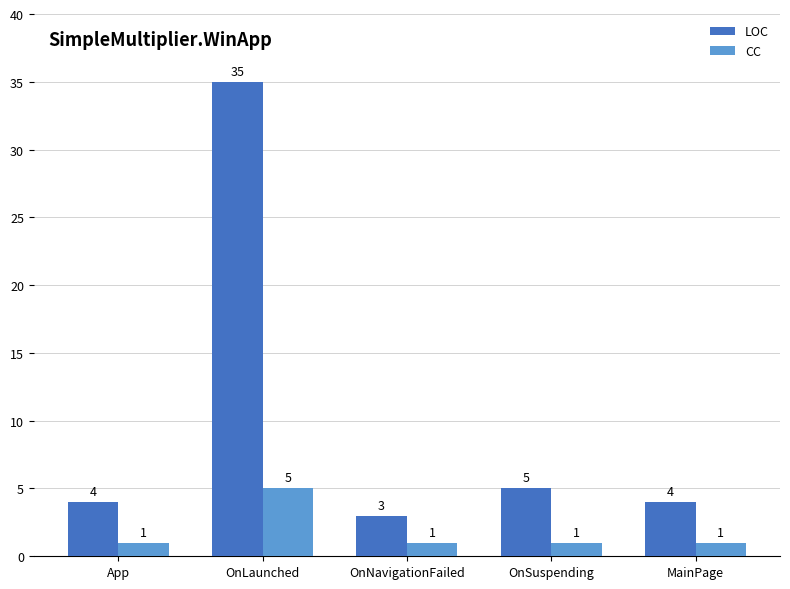

At which label does LOC reach its minimum?

OnNavigationFailed